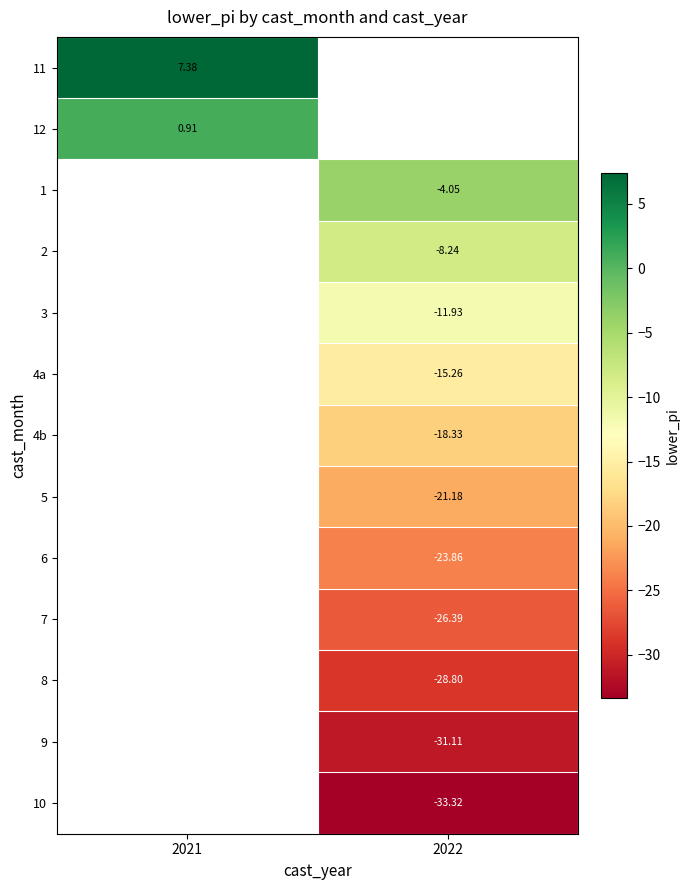

Which has a higher value, 2022 or 2021?

2021